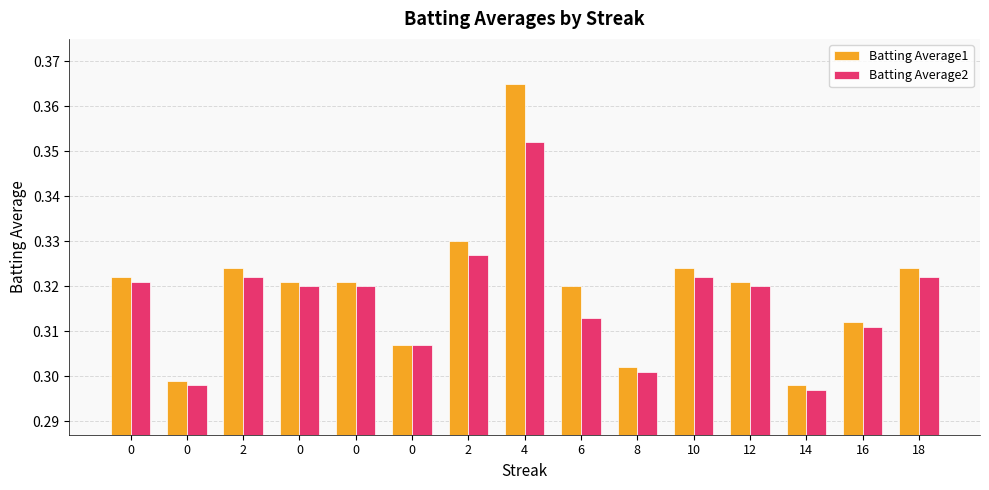

Which series has the largest range (max minus min)?

Batting Average1